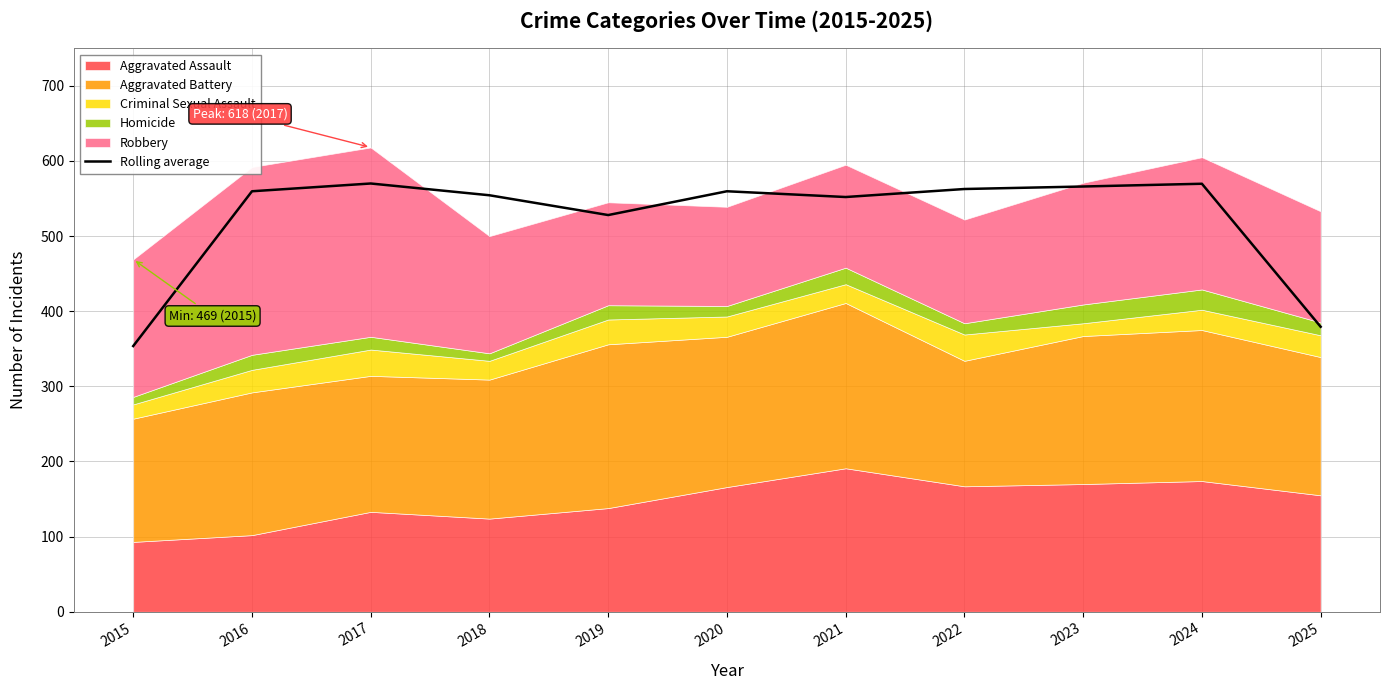

True or false: Rolling average has a value of 125.9 at 2015.

False